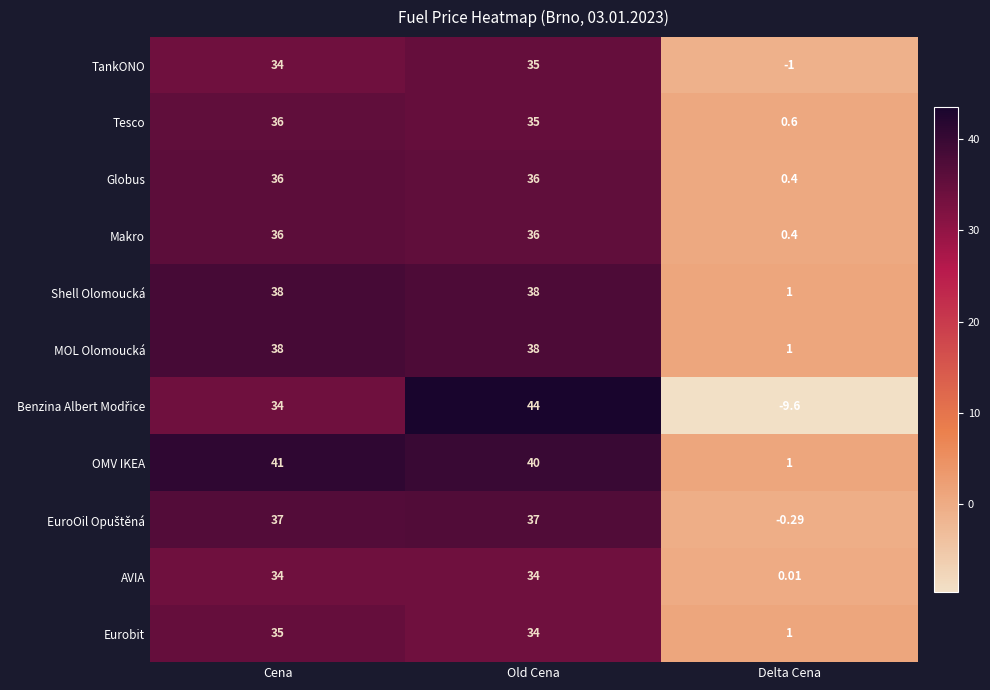

Which label corresponds to the smallest value in the chart?

Delta Cena